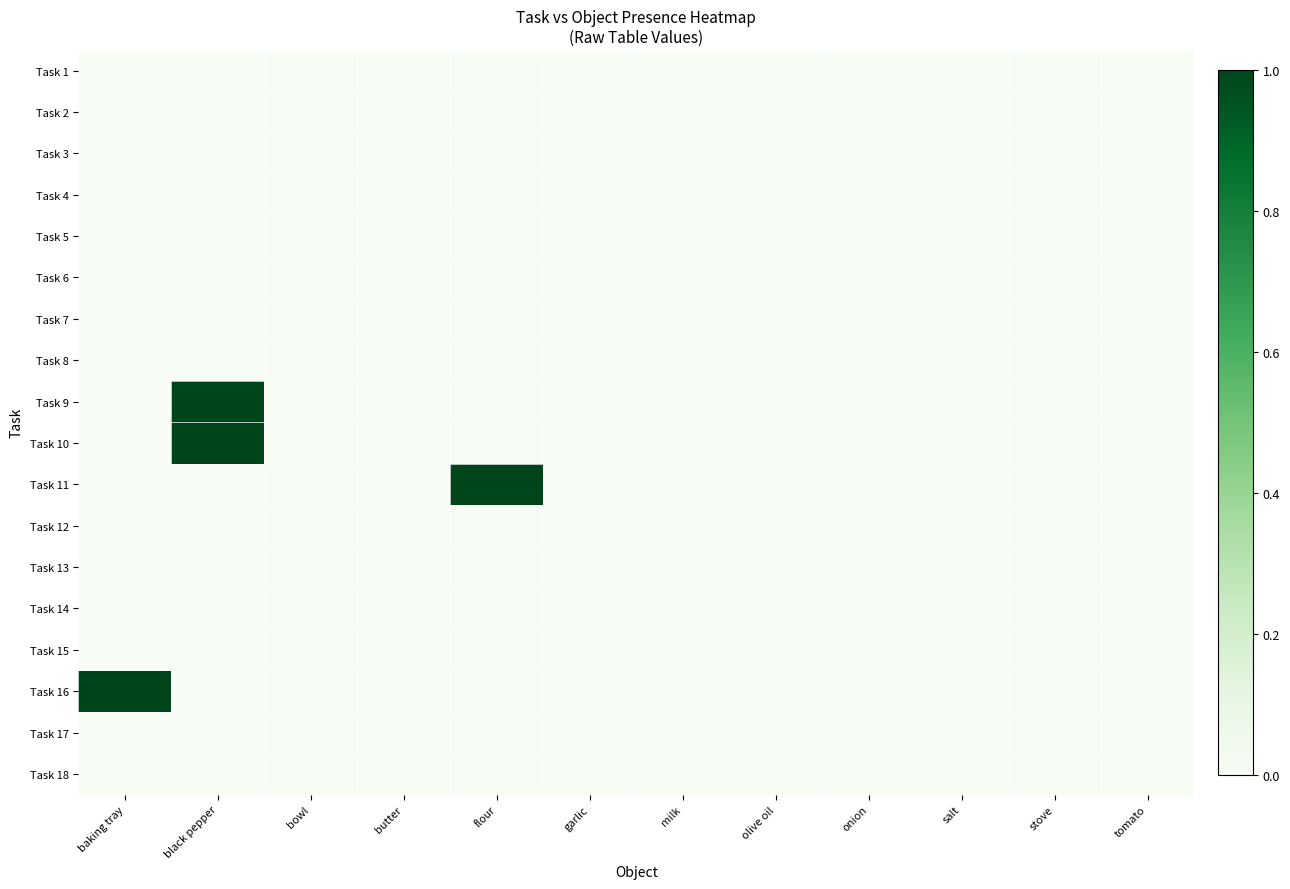

Between baking tray and salt, which series saw the biggest shift?

Task 16